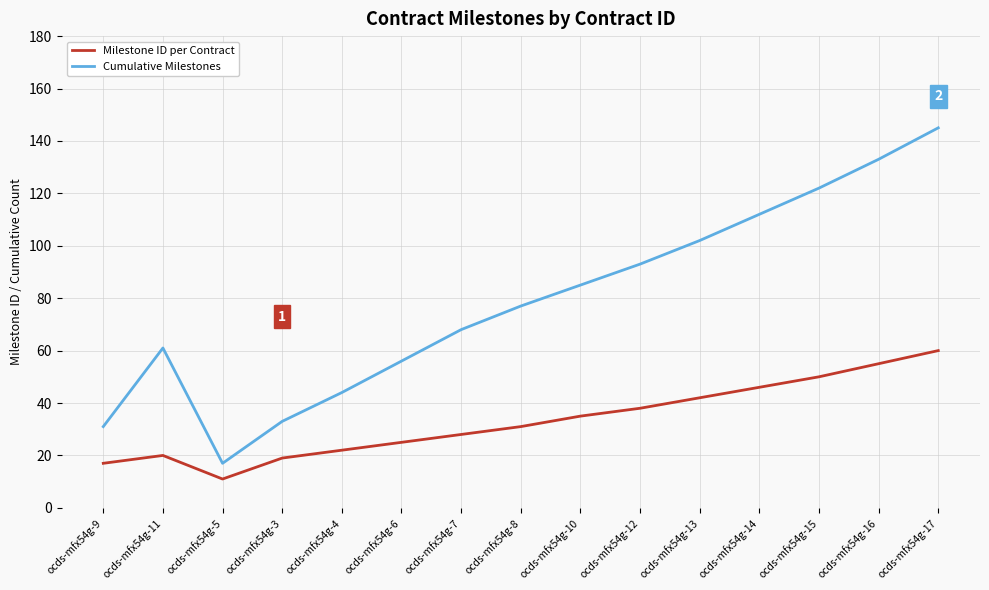

The Cumulative Milestones series shows 54 at ocds-mfx54g-14. True or false?

False